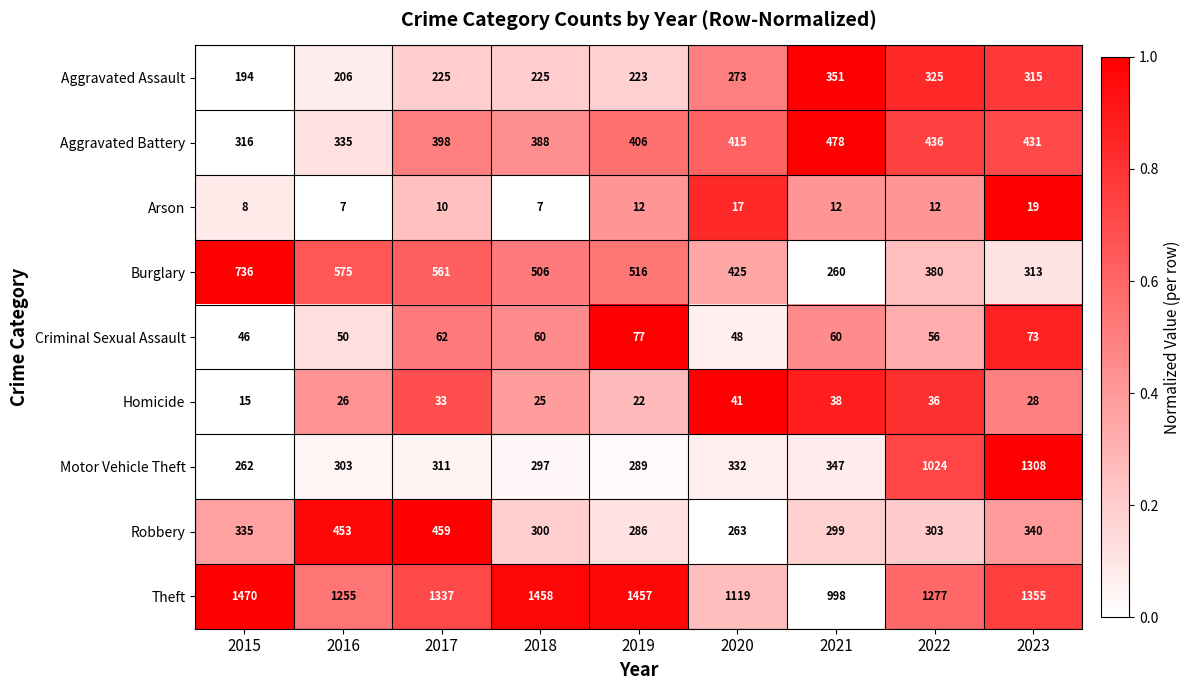

At which category is the sum across all series the highest?

2023